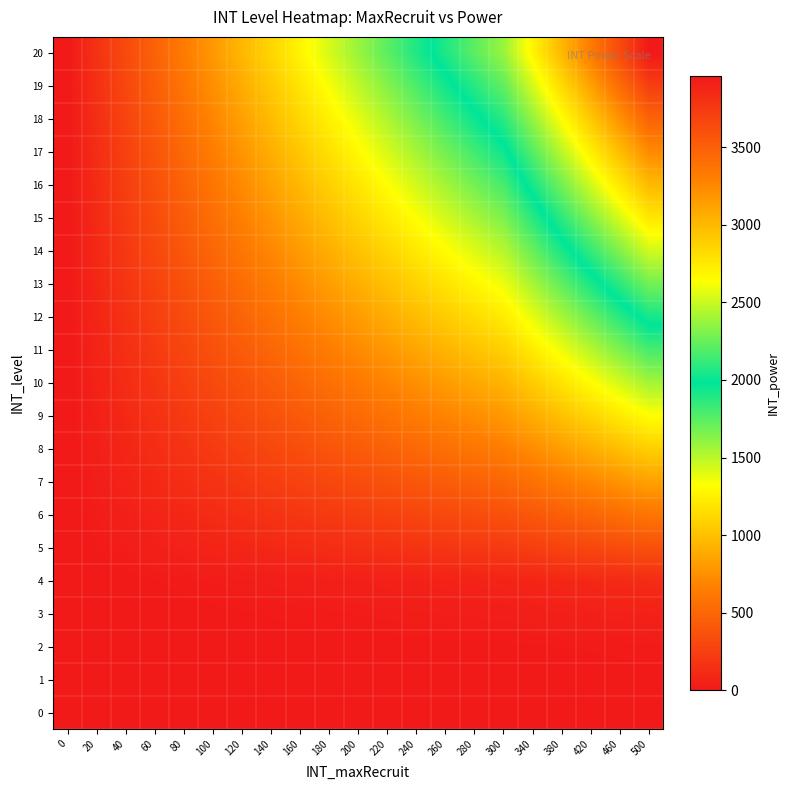

Which has a higher value, 260 or 60?

260